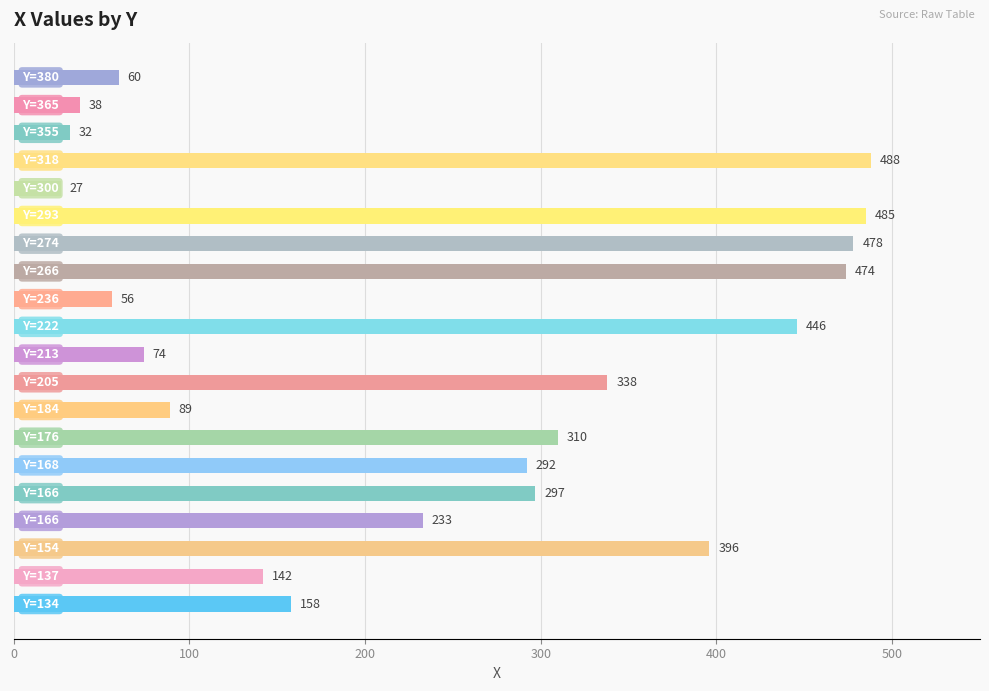

What is the greatest value displayed?

488